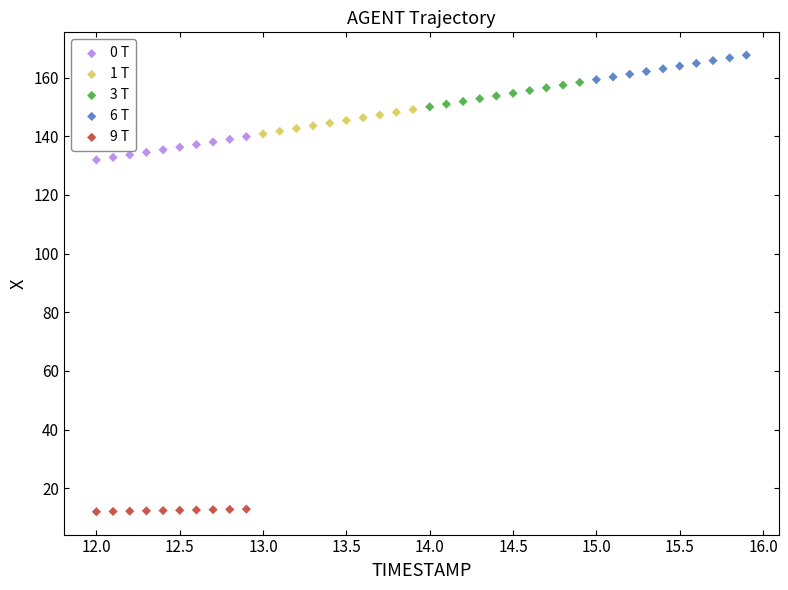

Which series reaches the maximum Y coordinate?

6 T